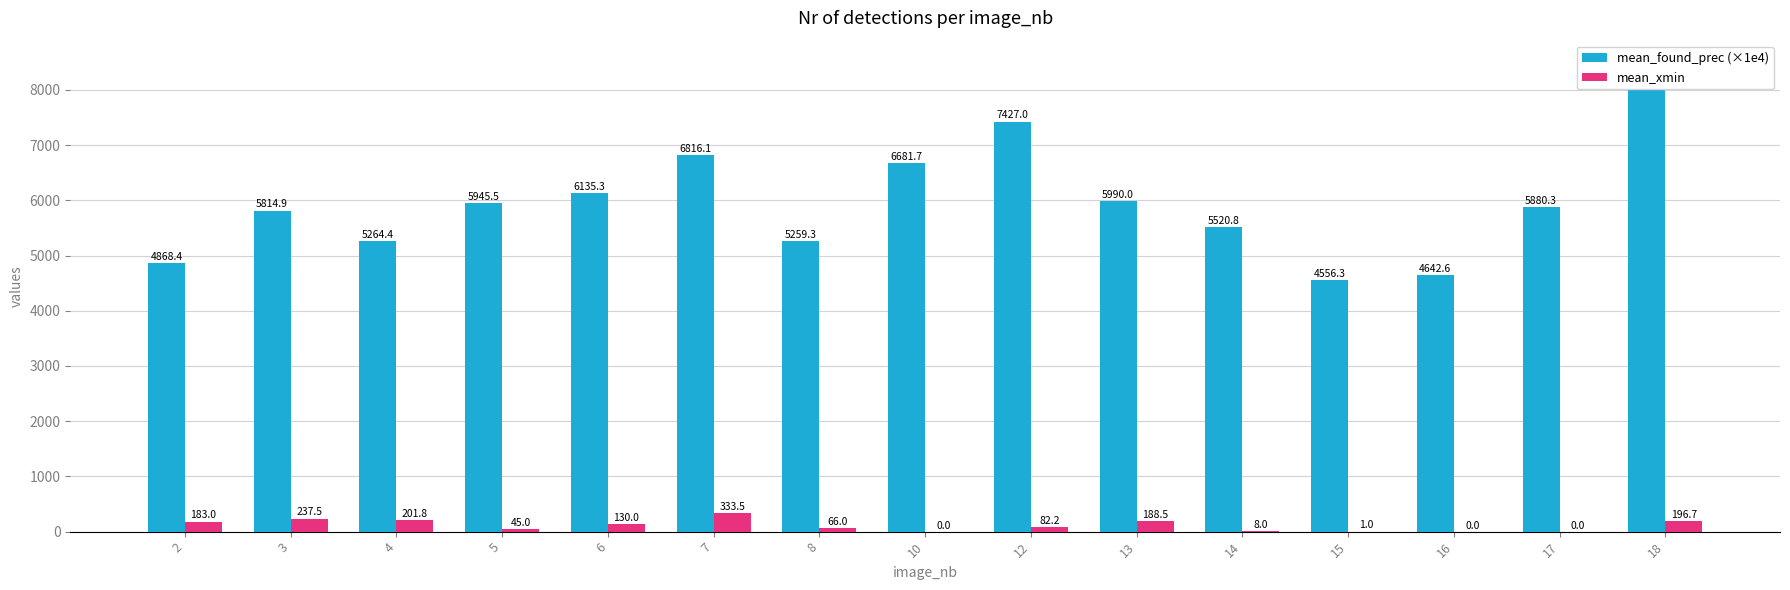

List the series in order of their overall mean, lowest first.

mean_xmin, mean_found_prec (×1e4)